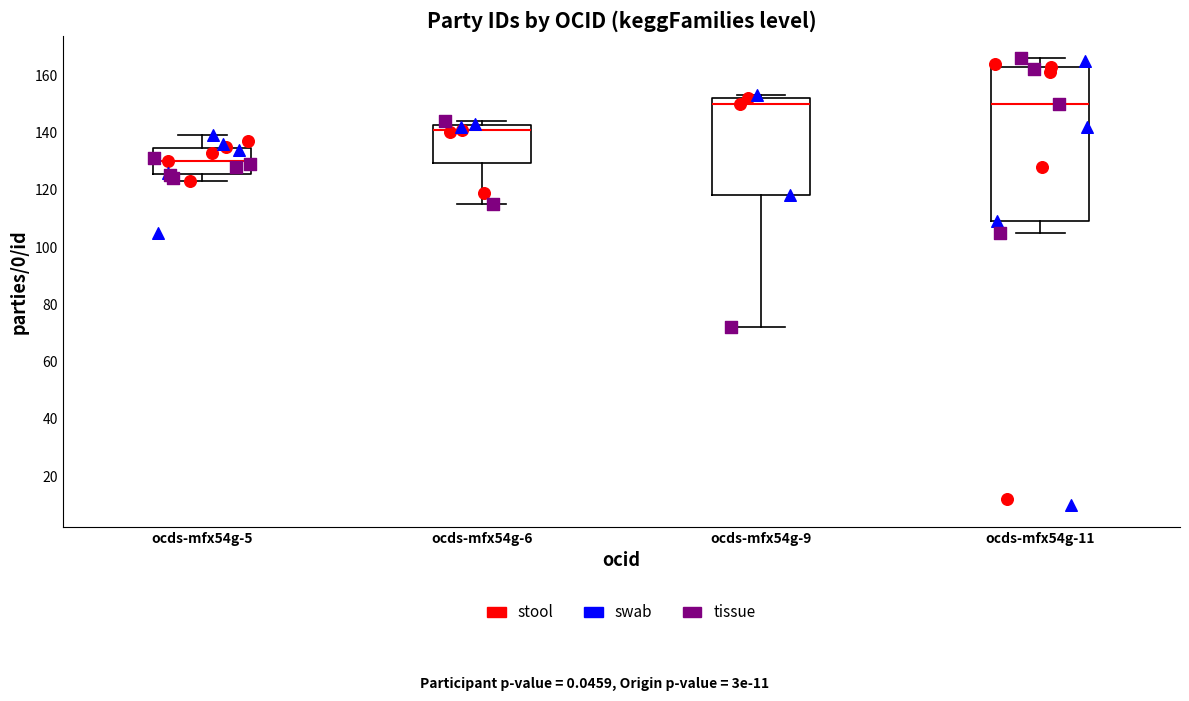

Comparing the boxes themselves (not the whiskers), which one is the tallest?

ocds-mfx54g-11